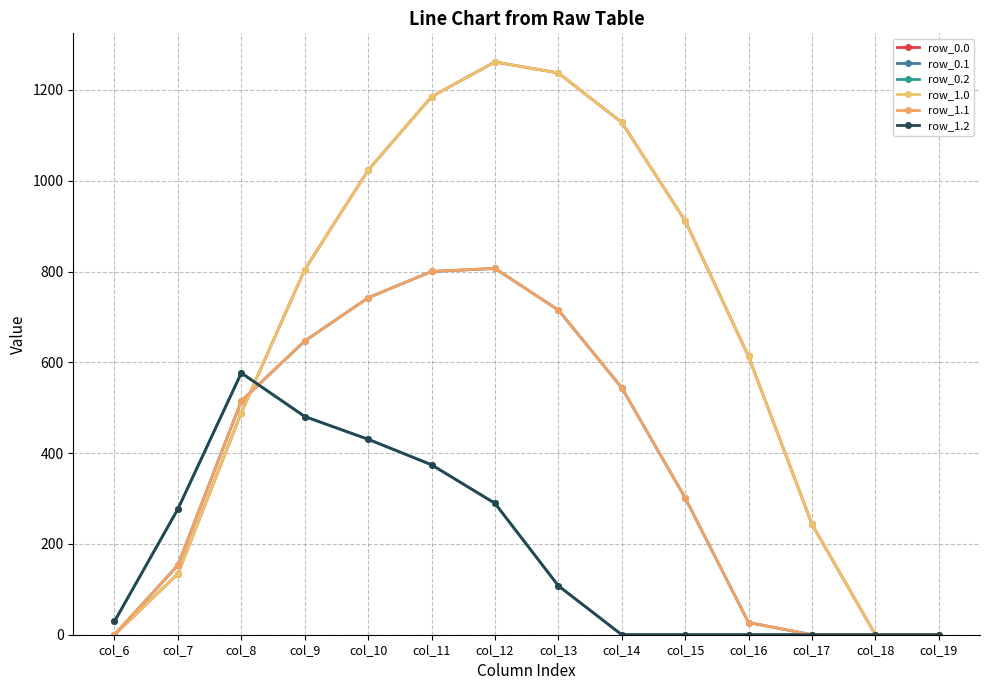

Is this an area chart (filled region under the line)?

No